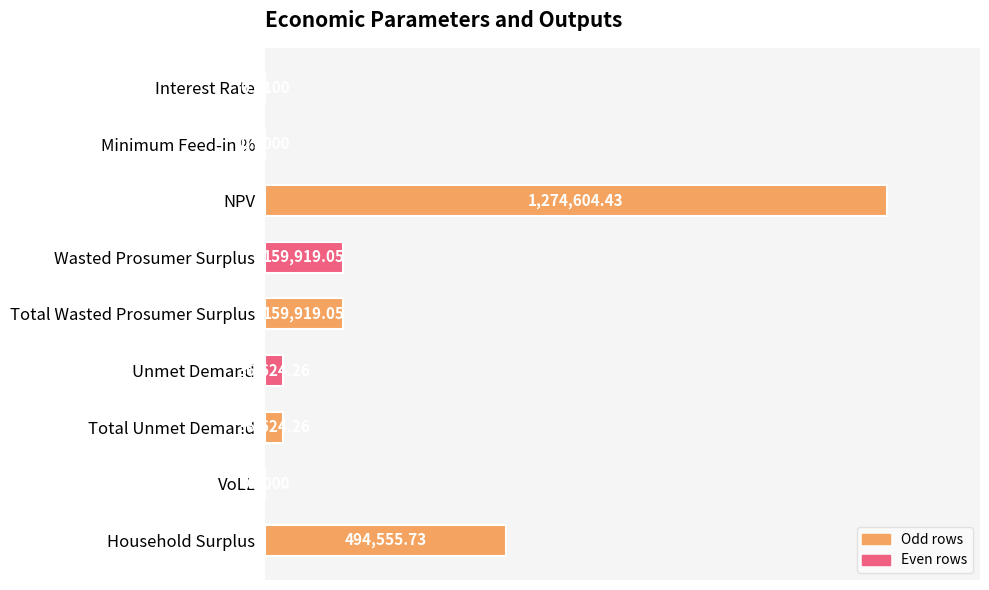

List the labels in order of value, smallest first.

0, 1, 7, 5, 6, 3, 4, 8, 2